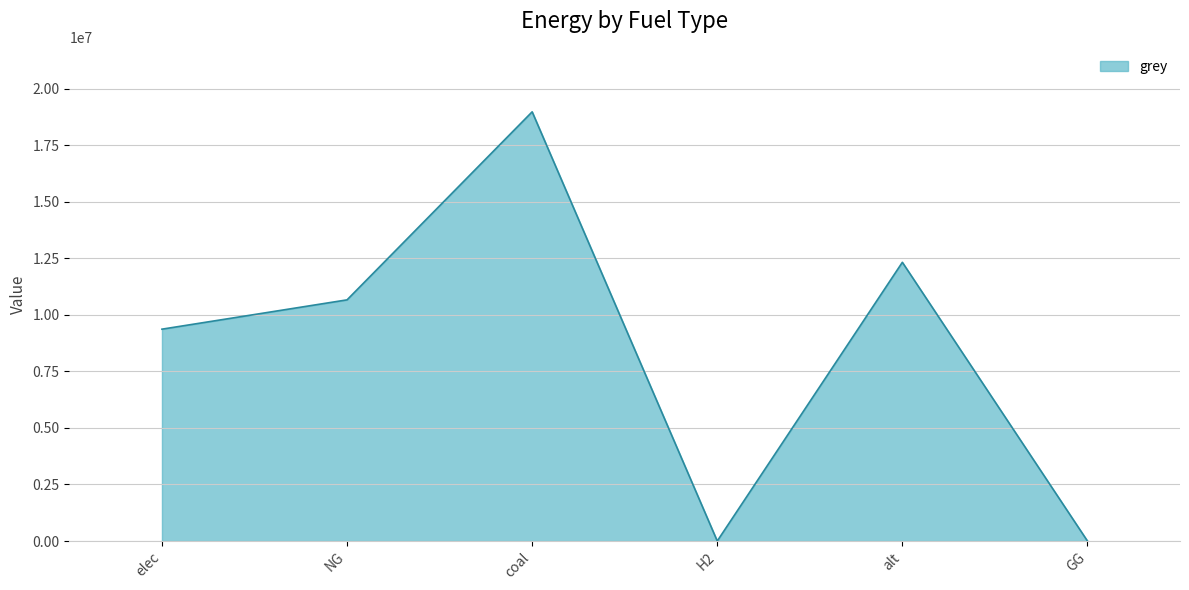

What is the sum of the values at coal and GG?

18979482.0